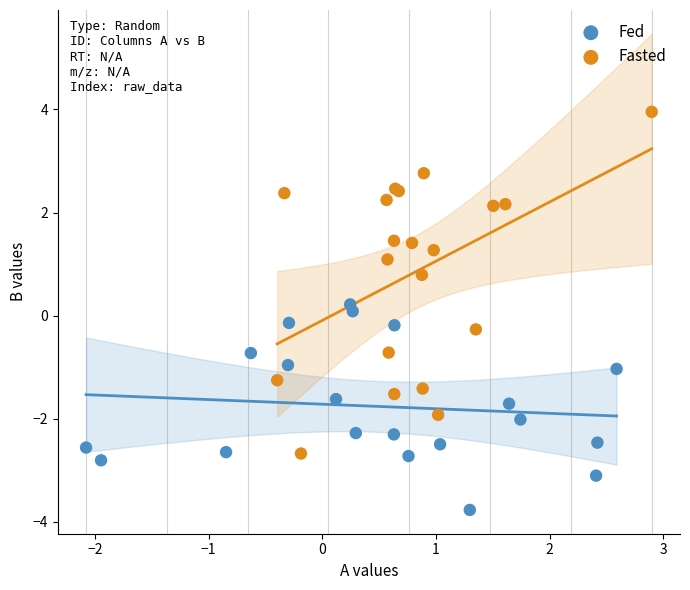

Which series has the widest spread of Y values?

Fasted